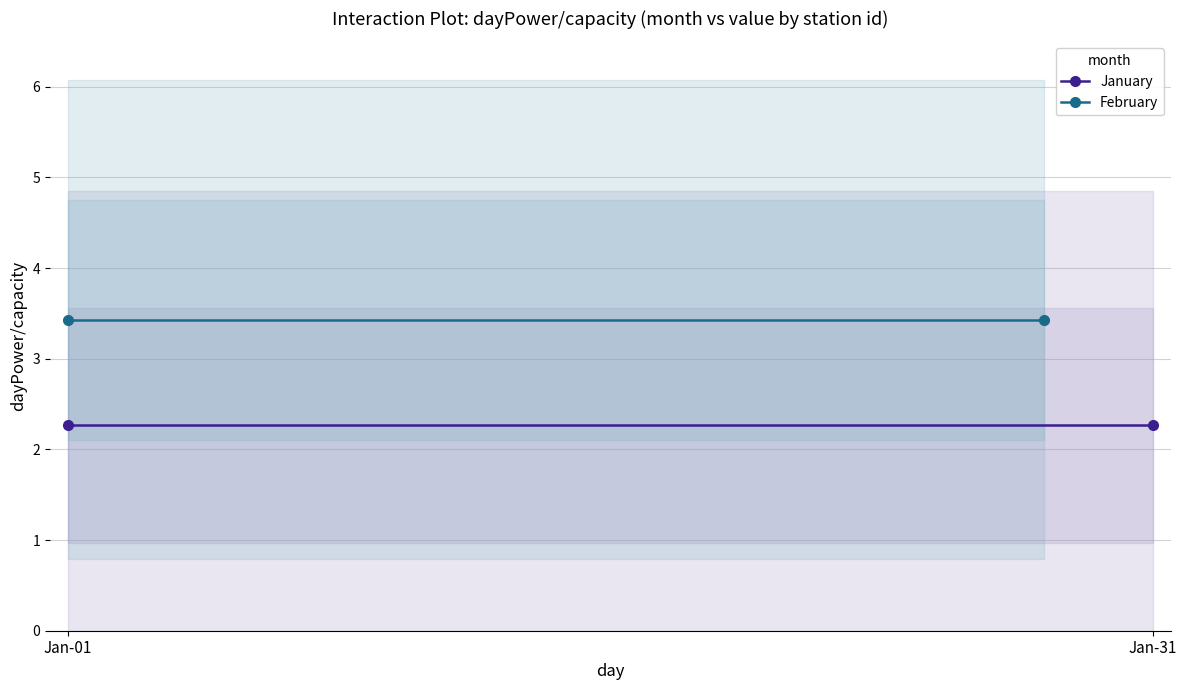

Reading left to right, transcribe all the data shown in this chart.

January: 2.3	2.3
February: 3.4	3.4